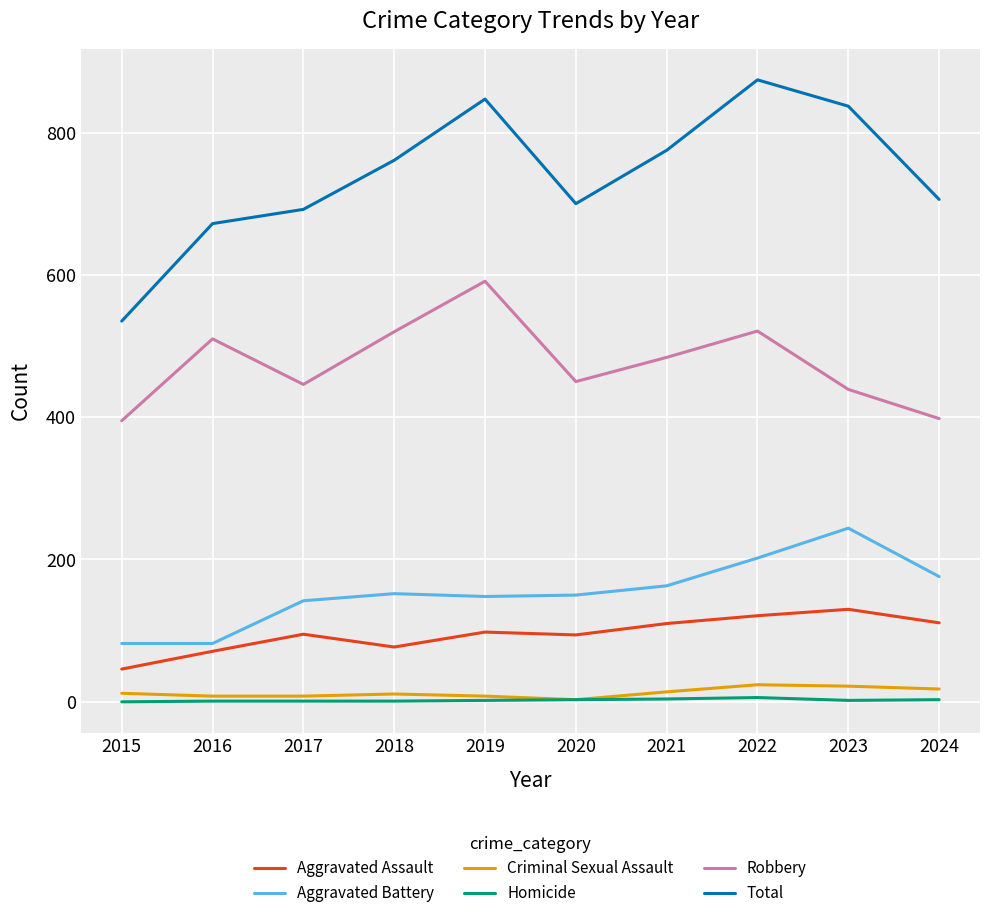

True or false: Robbery and Total cross at least once.

False